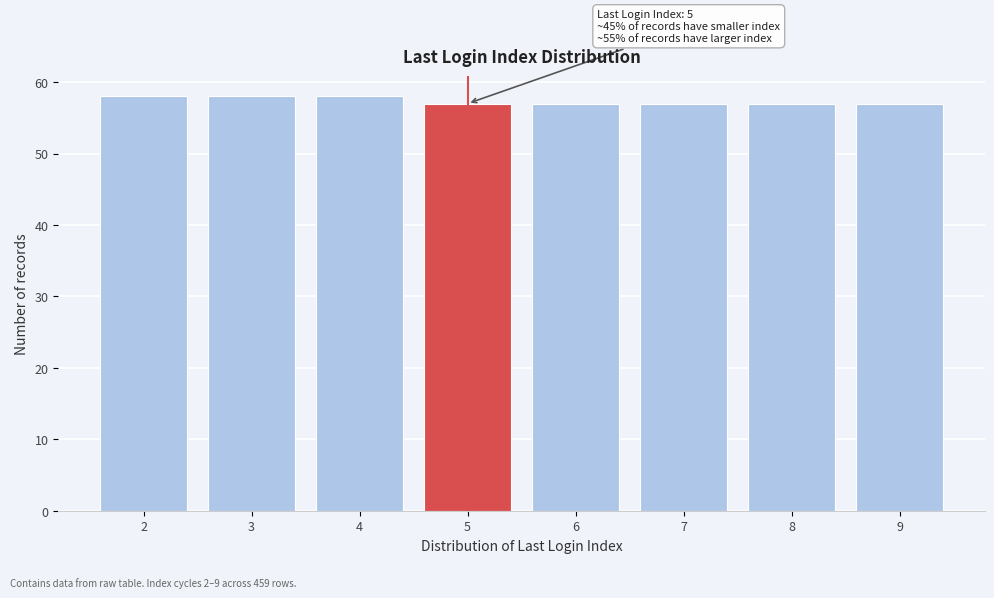

Reading left to right, transcribe all the data shown in this chart.

58	58	58	57	57	57	57	57